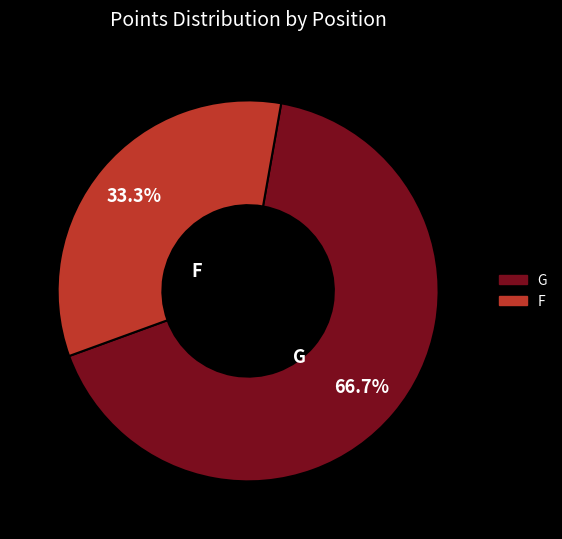

Does any single category account for the majority?

Yes